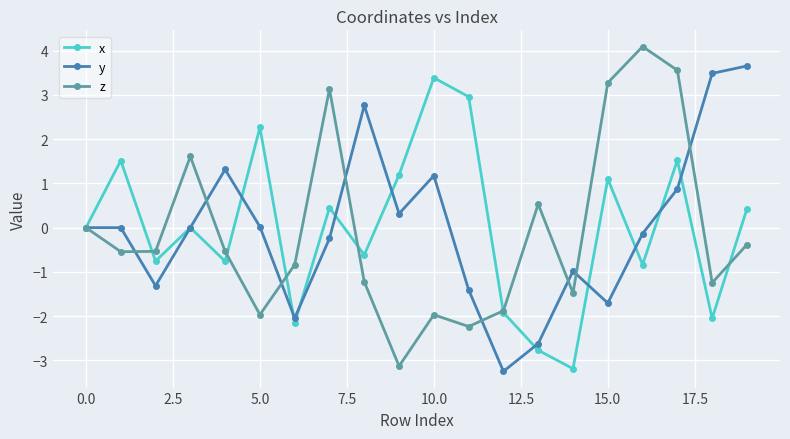

True or false: z has more than 1 points higher than both neighbors.

True